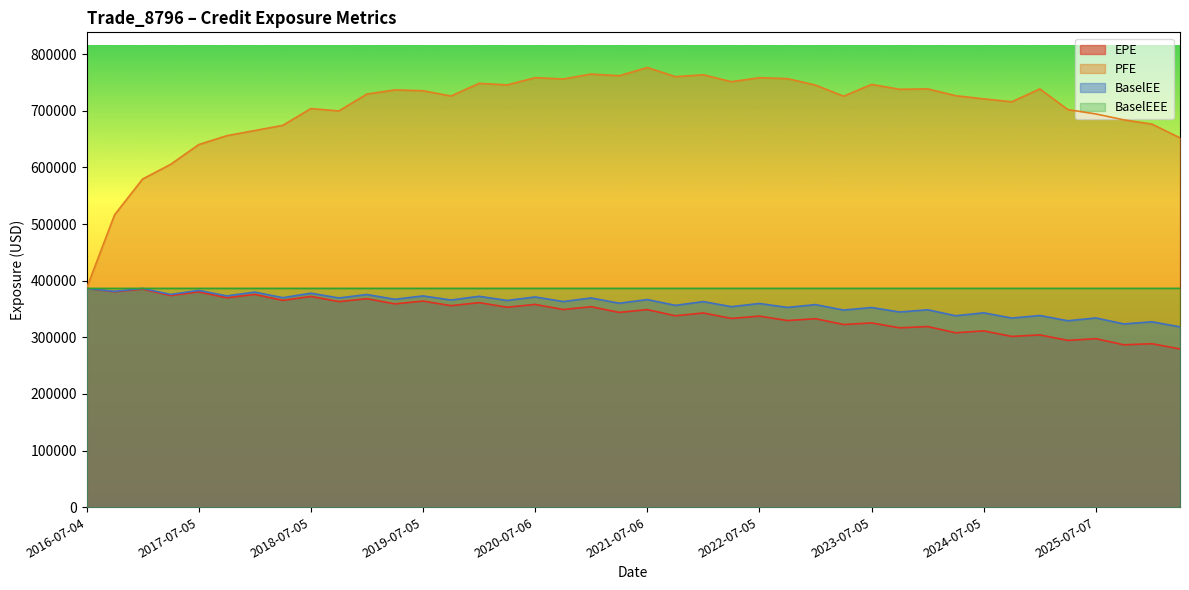

What is the minimum value shown in the chart?

279434